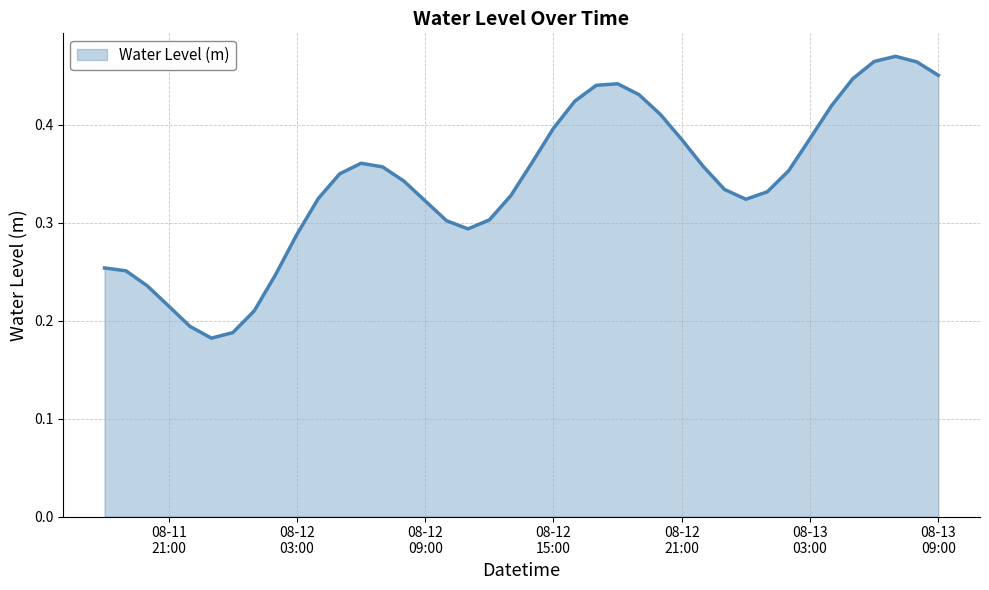

What is the smallest value displayed?

0.2